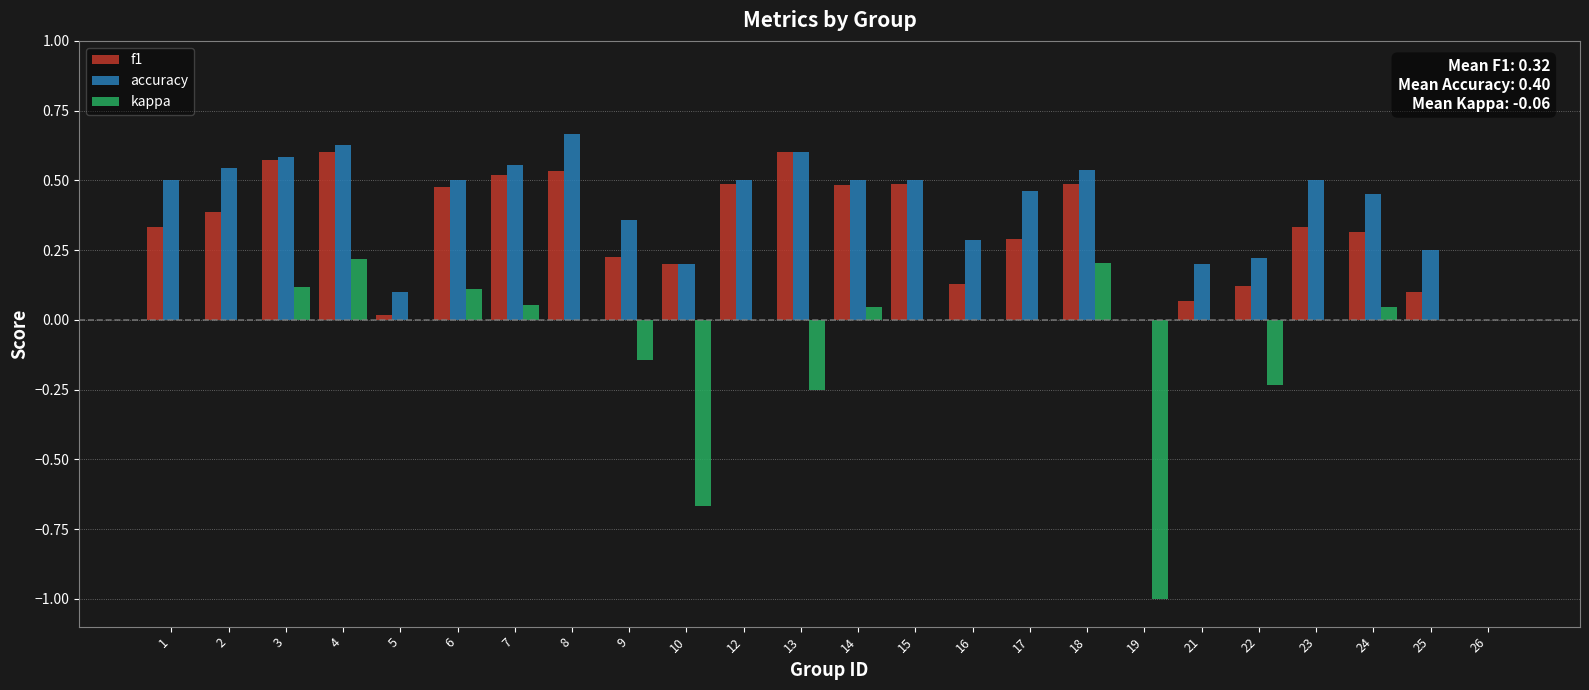

Which series changed the most between 5 and 17?

accuracy